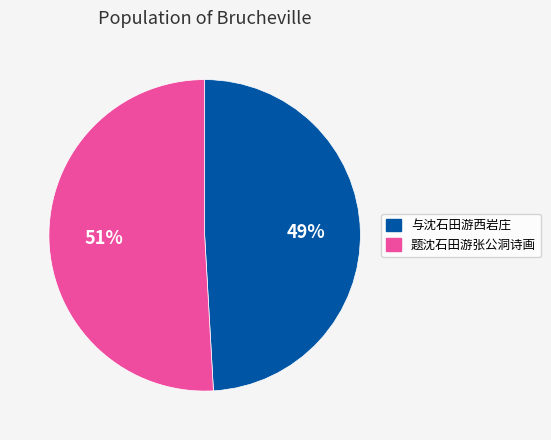

The 与沈石田游西岩庄 slice represents 62% of the pie. True or false?

False